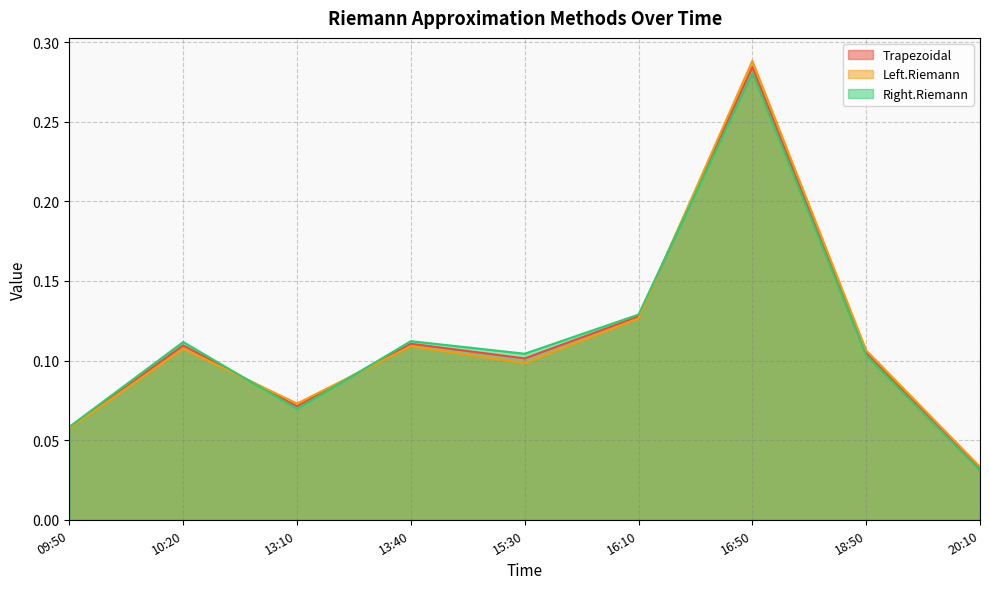

Reading left to right, extract all data points from this chart.

Trapezoidal: 0.1	0.1	0.1	0.1	0.1	0.1	0.3	0.1	0.0
Left.Riemann: 0.1	0.1	0.1	0.1	0.1	0.1	0.3	0.1	0.0
Right.Riemann: 0.1	0.1	0.1	0.1	0.1	0.1	0.3	0.1	0.0